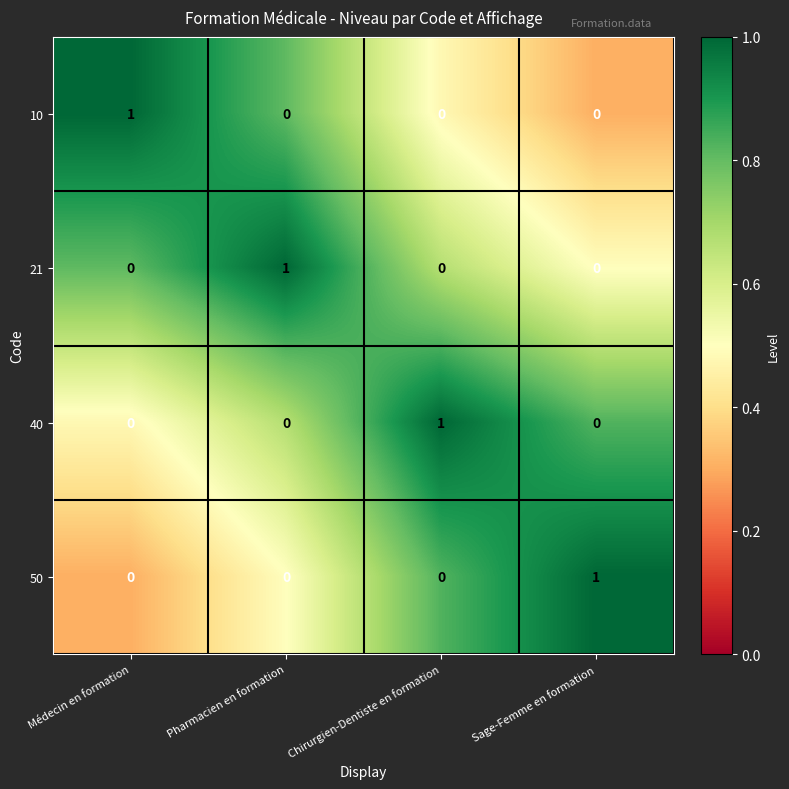

At which label does 50 reach its peak?

Sage-Femme en formation